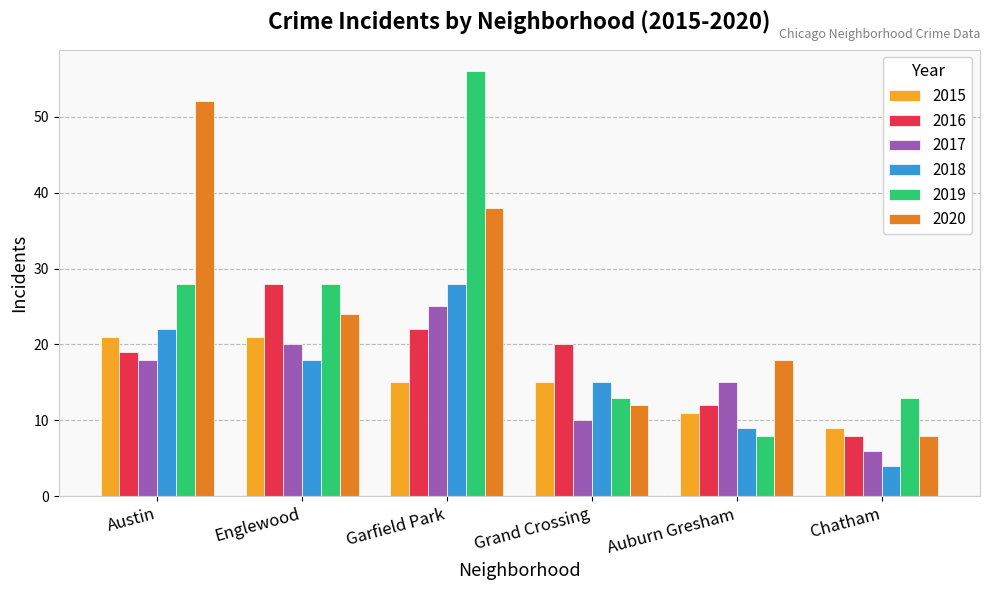

What is the difference between the maximum and minimum values in the 2017 series?

19